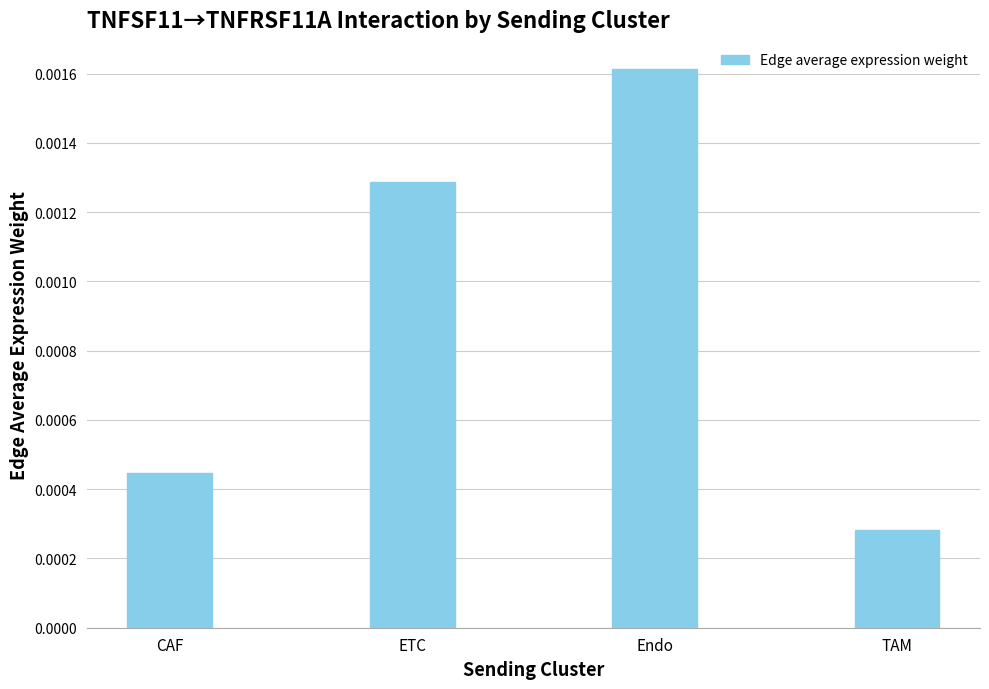

At which label is the value closest to 0?

TAM